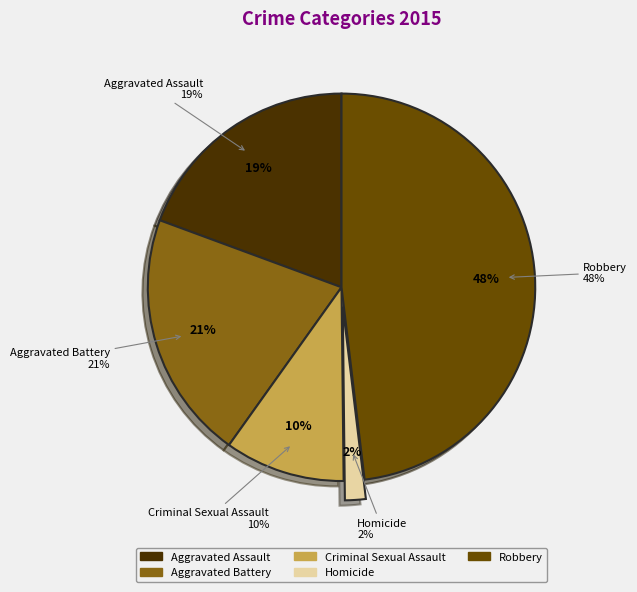

True or false: Homicide accounts for 2% of the total.

True